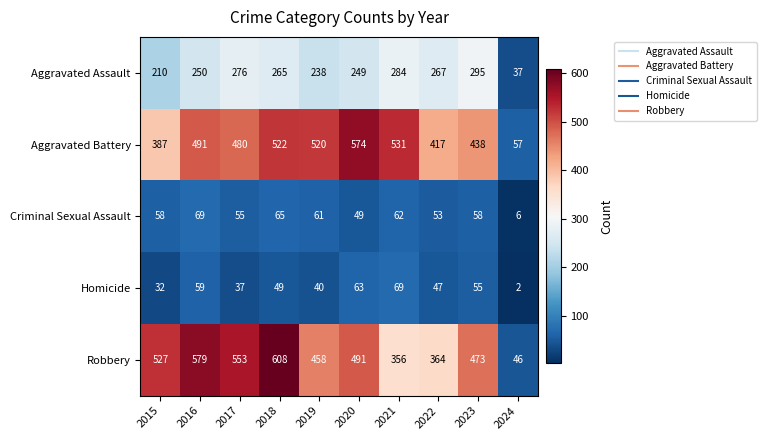

Which label corresponds to the smallest value in the chart?

2024